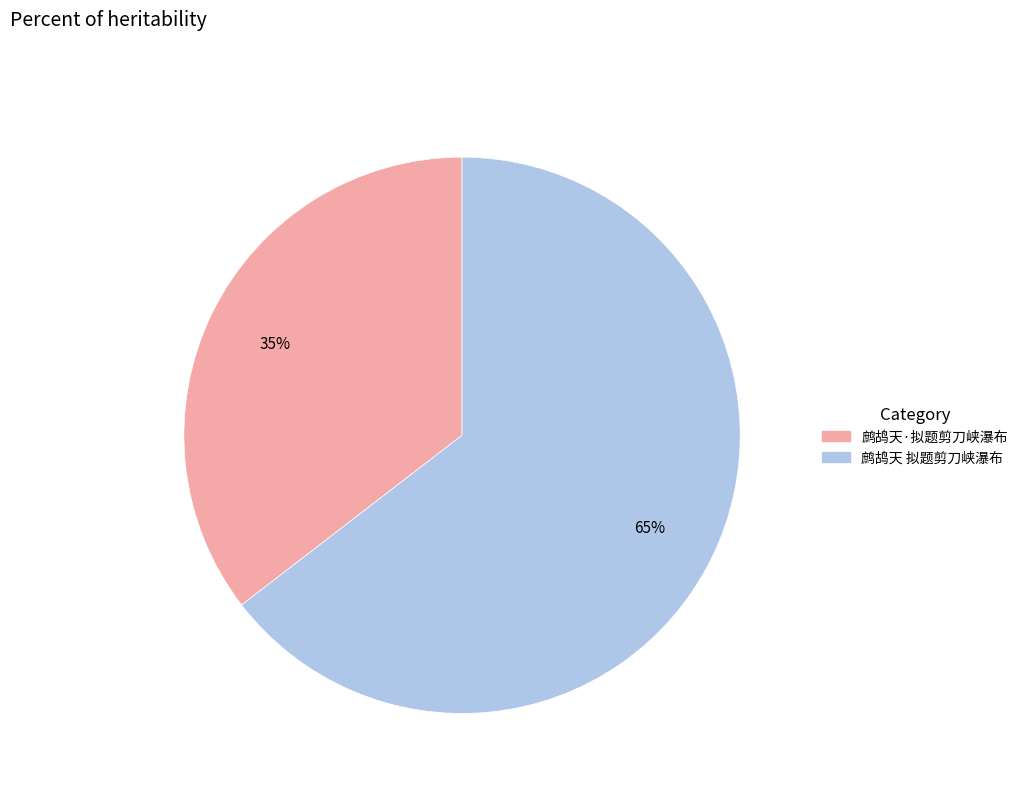

What is the majority slice?

鹧鸪天 拟题剪刀峡瀑布